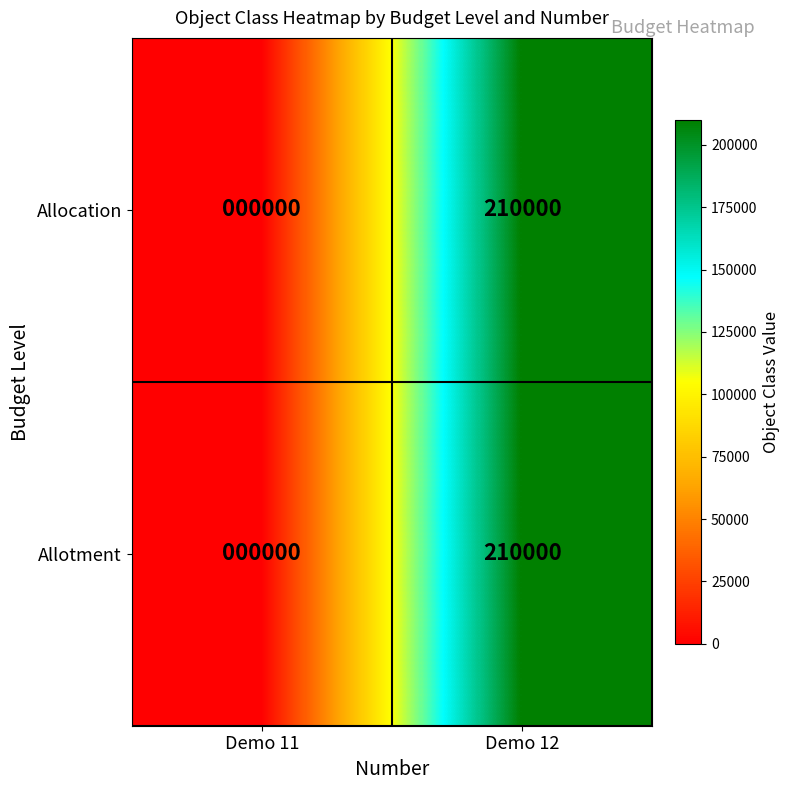

Reading left to right, what are all the values shown in this chart?

Allocation: Demo 11=0	Demo 12=210000
Allotment: Demo 11=0	Demo 12=210000